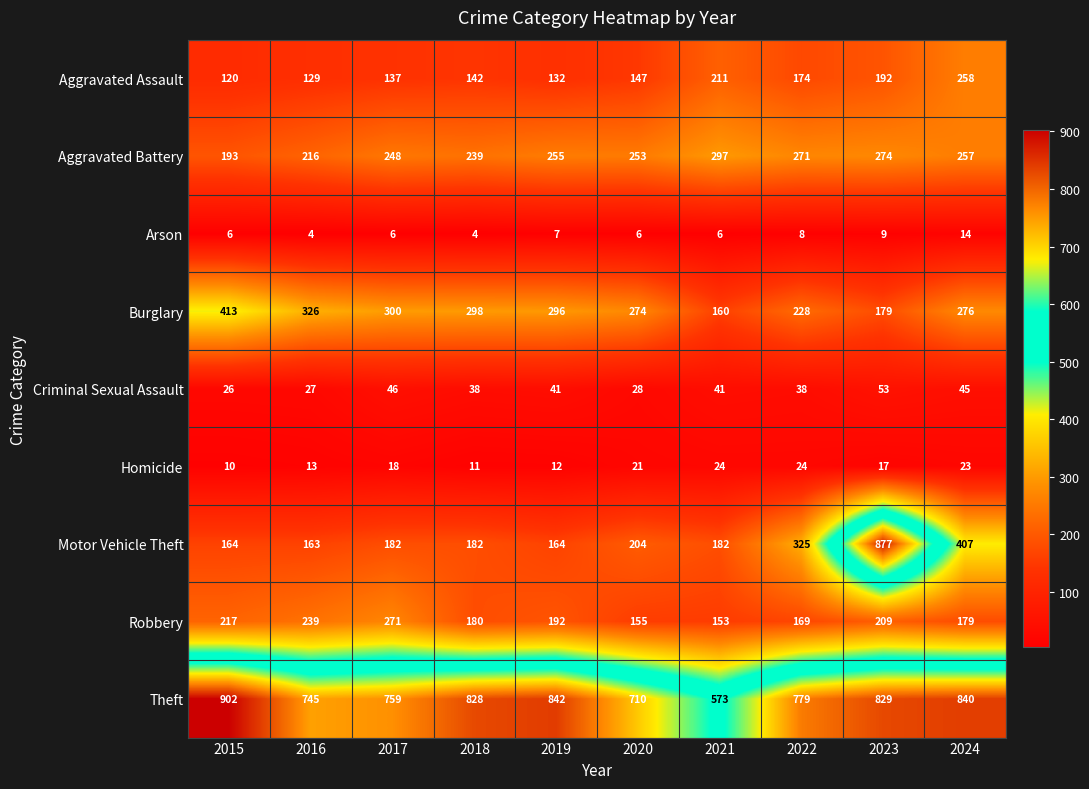

What is the difference between the maximum and minimum values in the Aggravated Assault series?

138